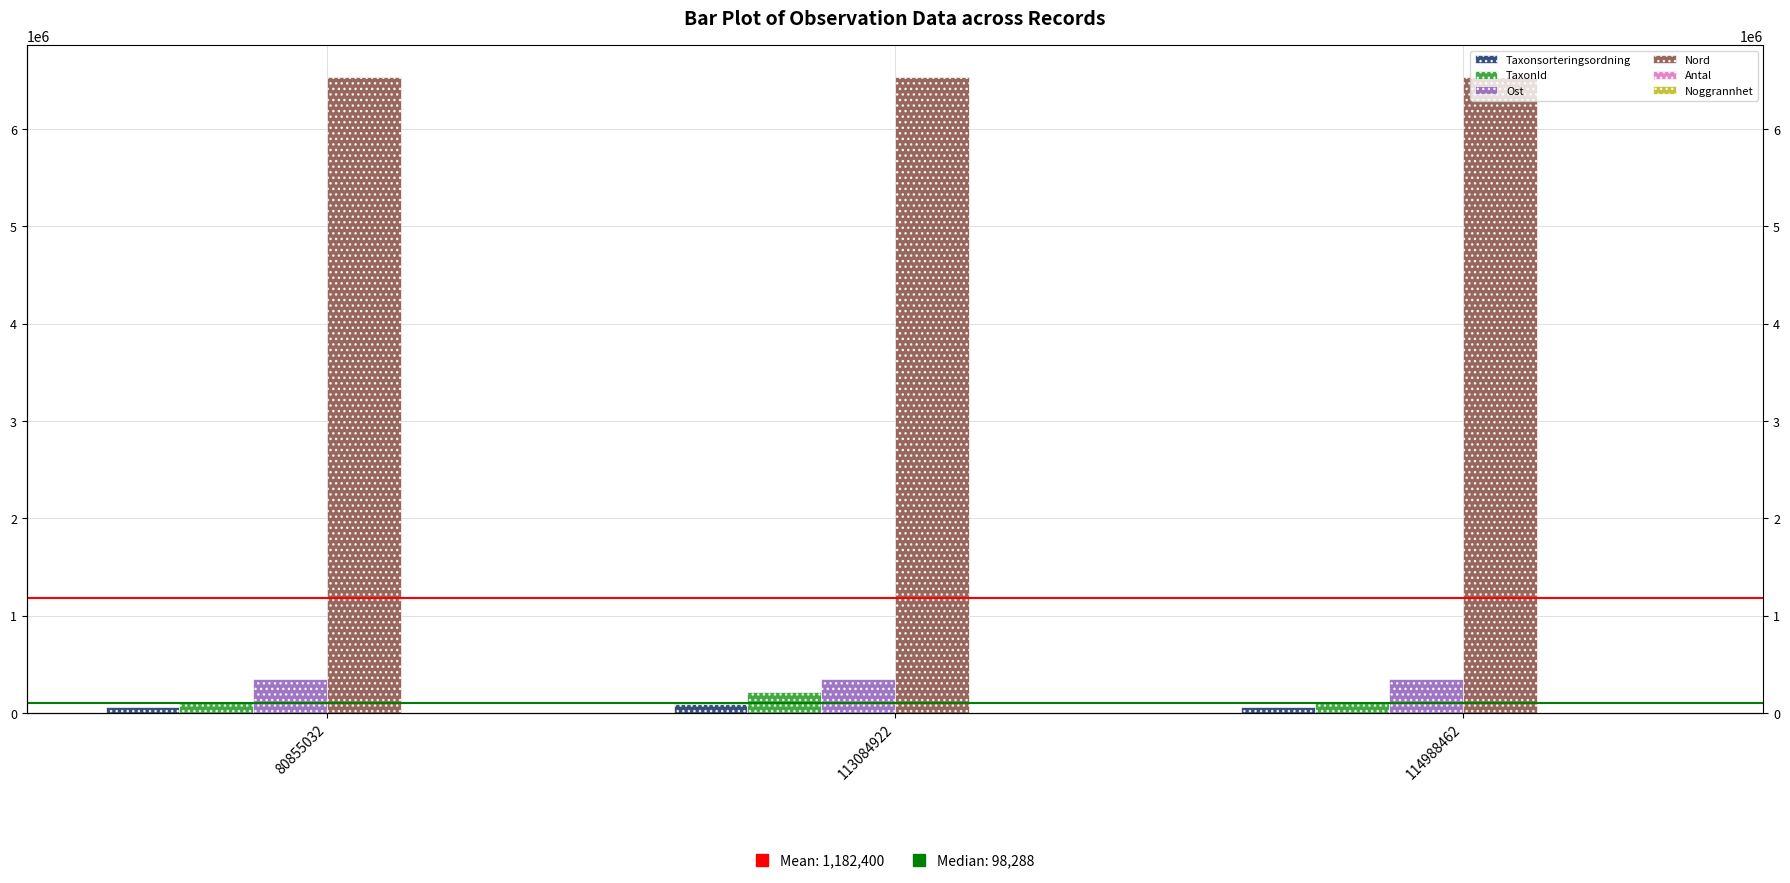

Which category has the lowest value in the Taxonsorteringsordning series?

80855032